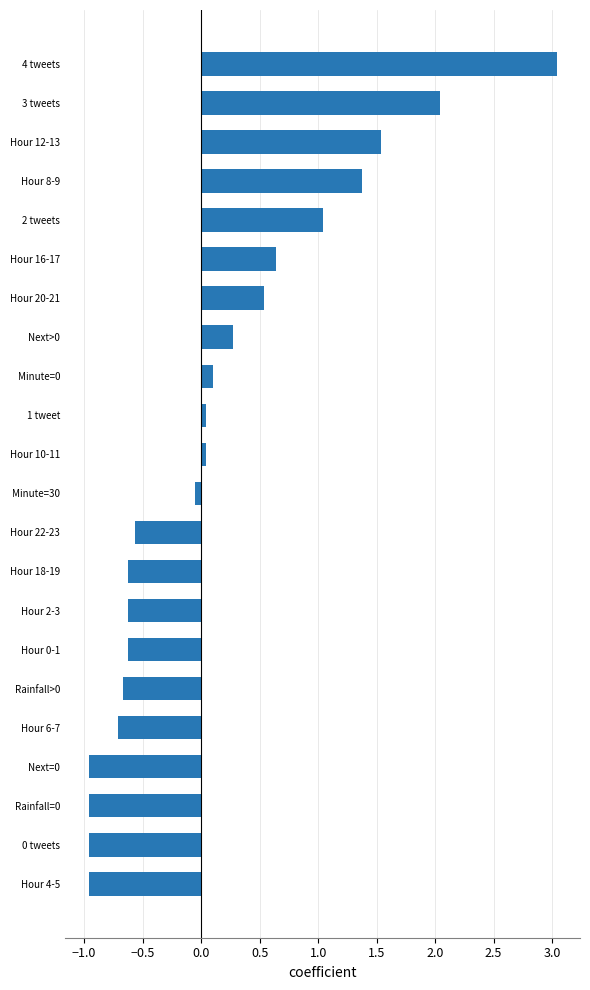

The chart shows a value of 1.5 at Hour 12-13. True or false?

True